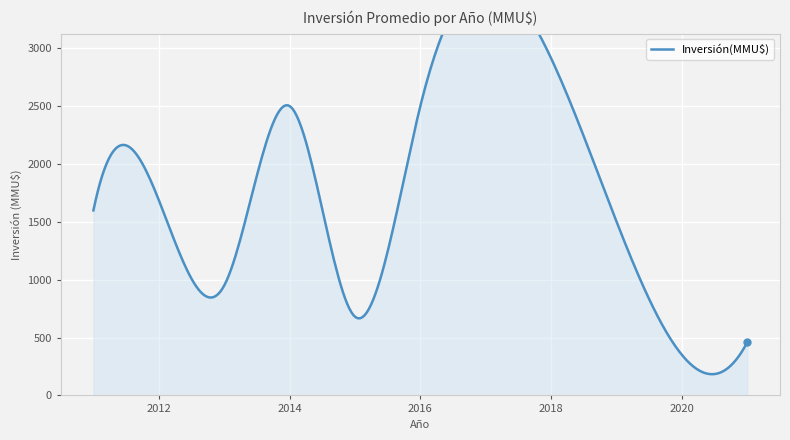

What is the greatest value displayed?

4500